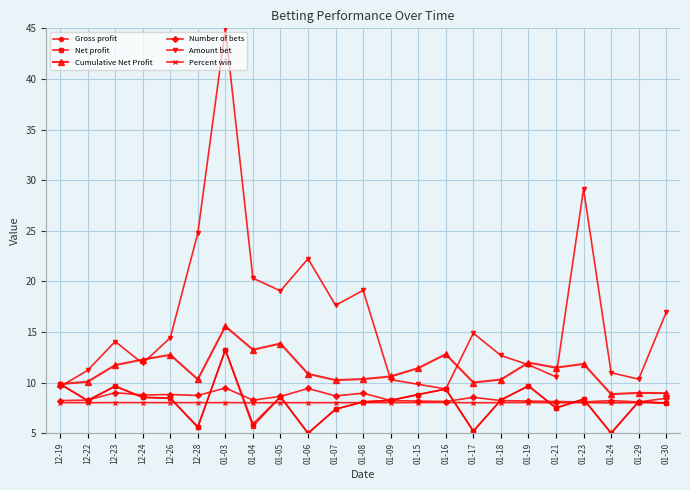

Which series ends up on top after the final intersection of Cumulative Net Profit and Amount bet?

Amount bet